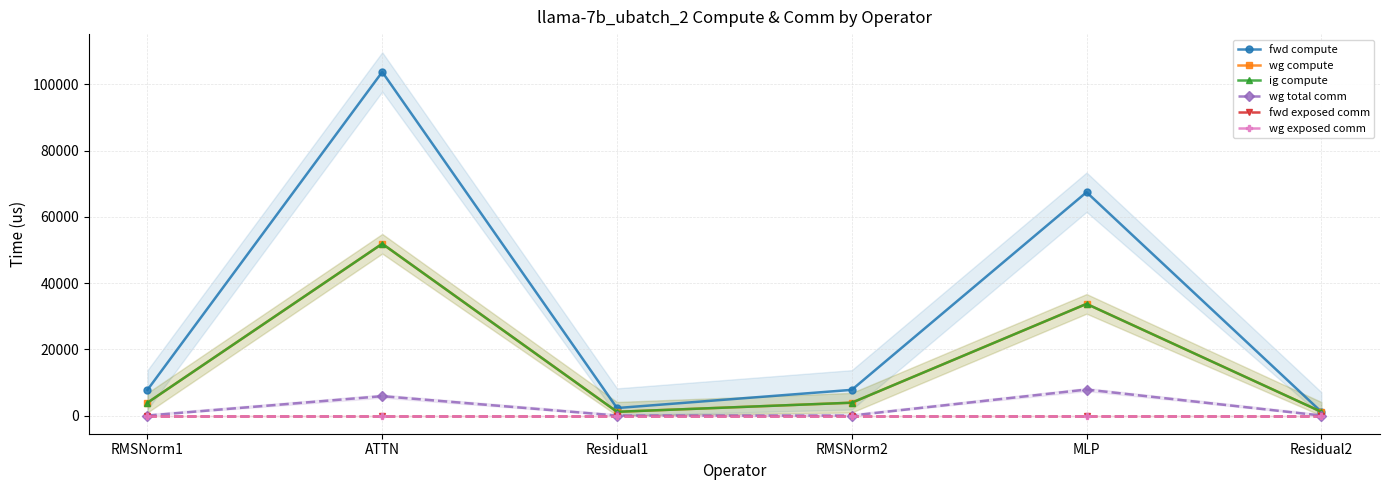

What is the label of the 1st point from the right?

Residual2